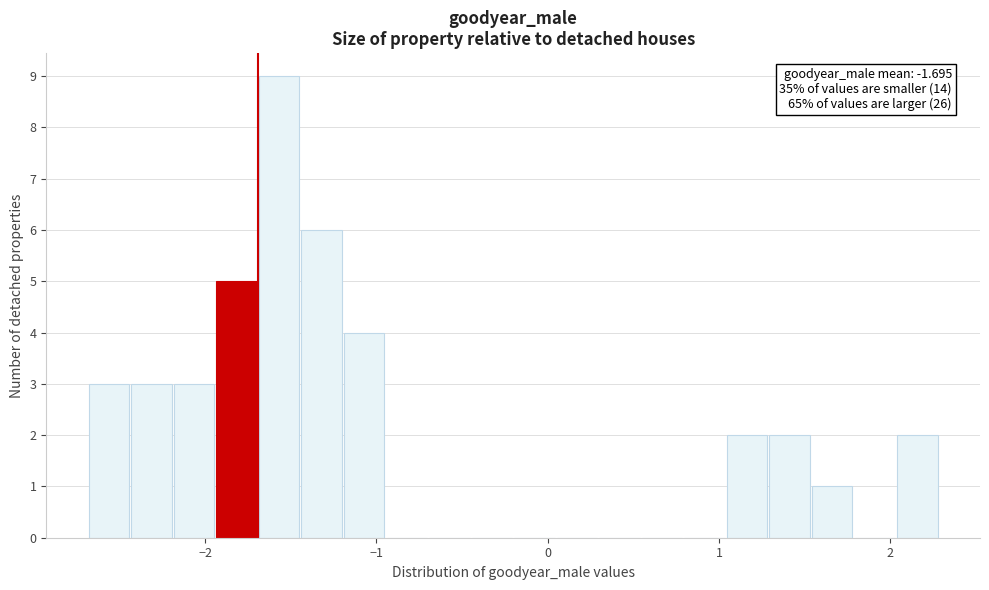

Read against the x-axis, roughly where is the centre of the tallest bar?

-1.6